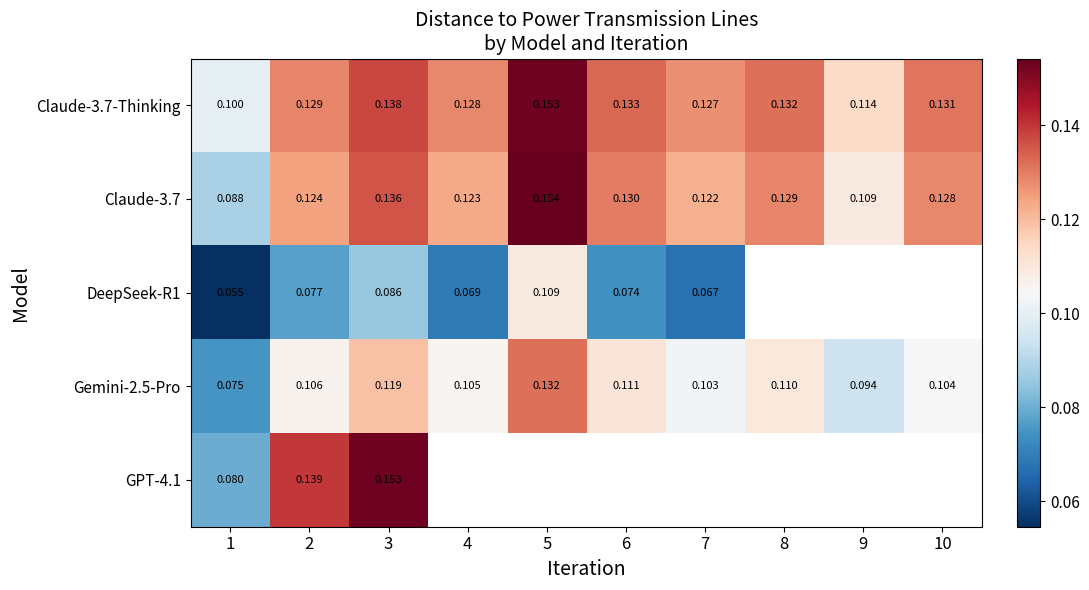

Is the value of Gemini-2.5-Pro at 4 greater than the value of Claude-3.7-Thinking at 5?

No